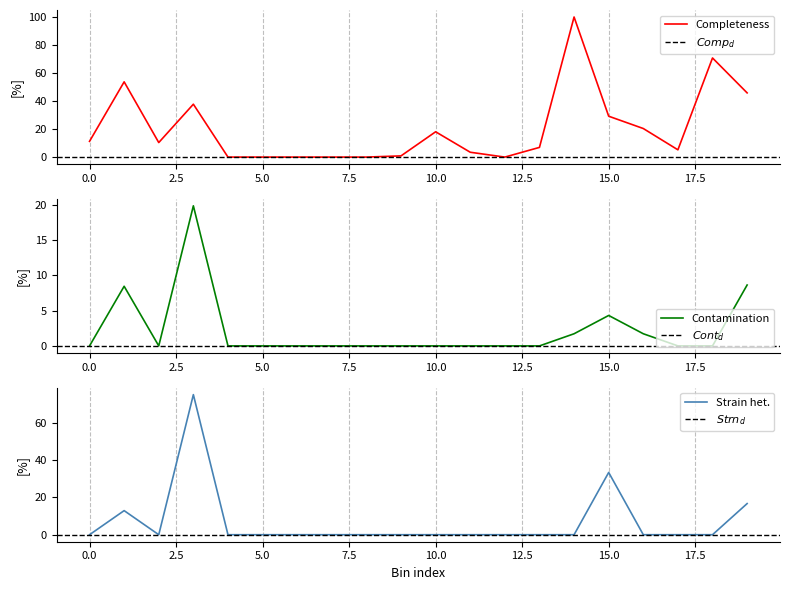

How many values in the Contamination series exceed 0?

6